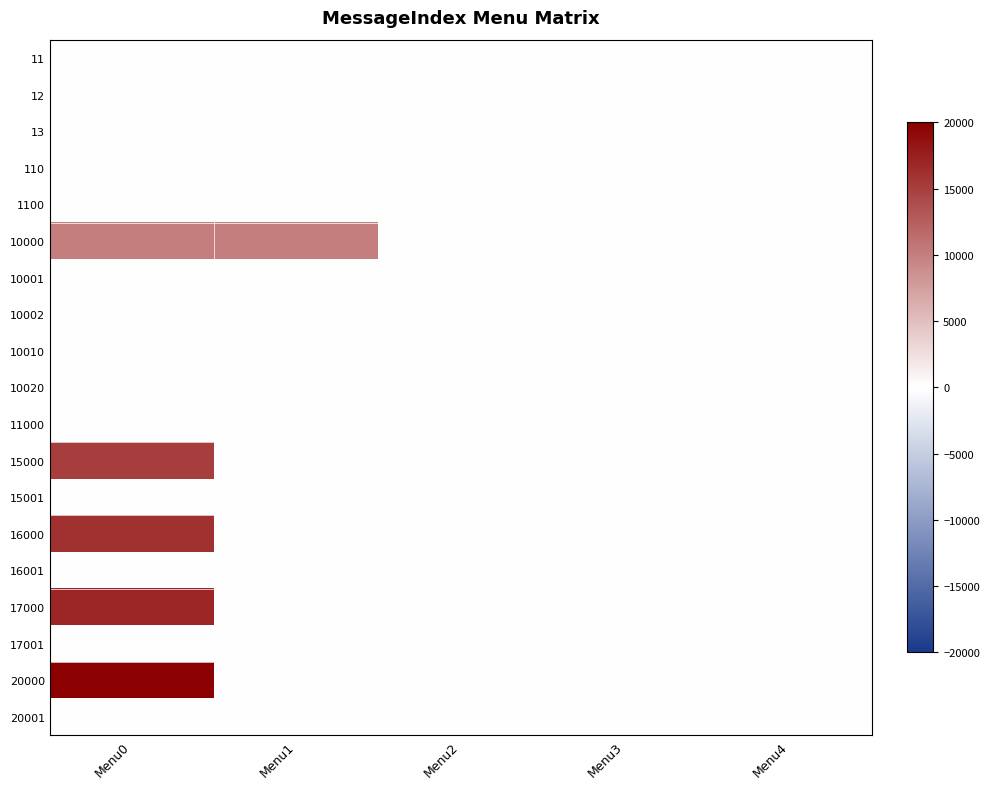

At which category is the sum across all series the highest?

Menu0